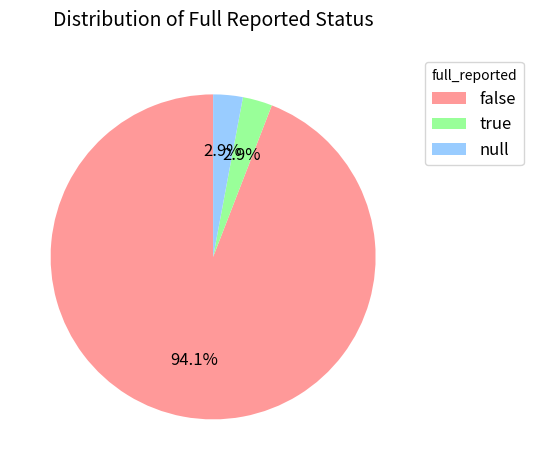

What is the largest slice in the pie chart?

false